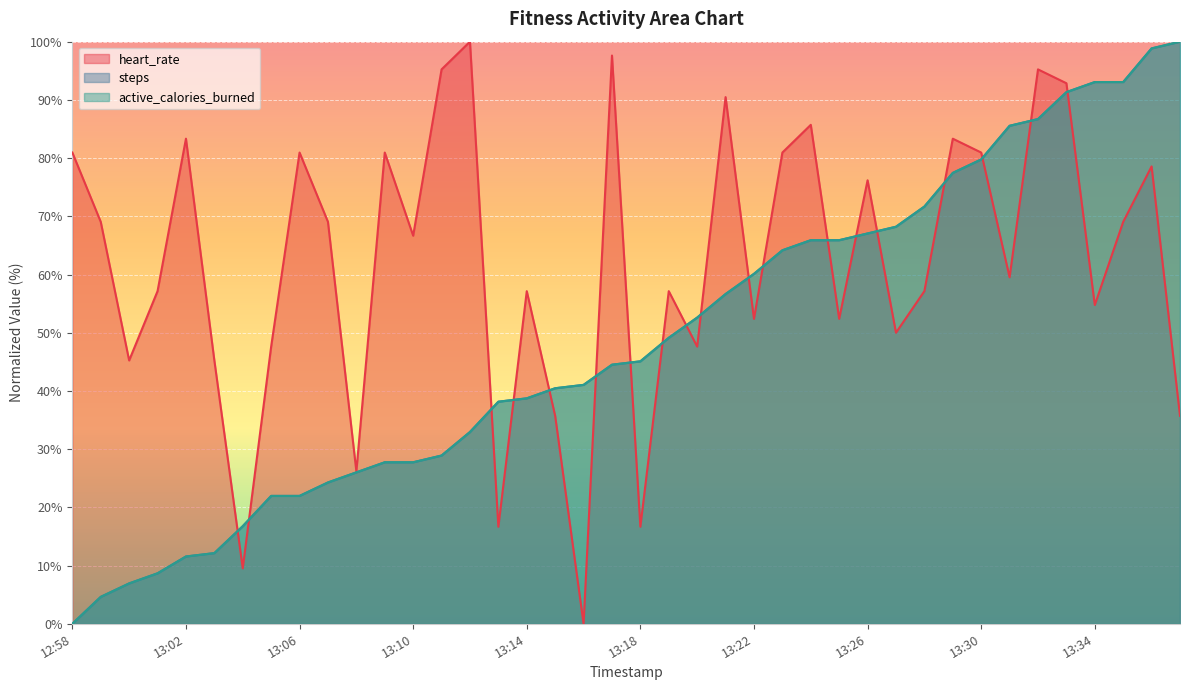

True or false: steps has more than 2 interior local peaks.

False